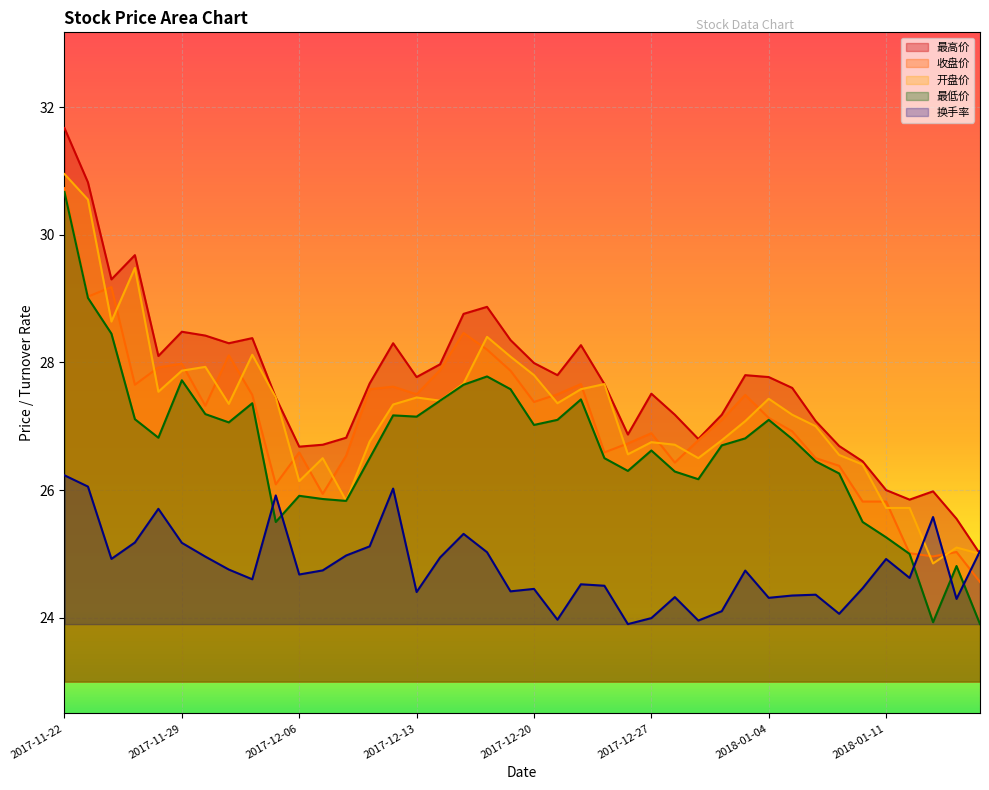

Reading left to right, list all the values displayed in this chart.

最高价: 2017-11-22=31.7	2017-11-23=30.8	2017-11-24=29.3	2017-11-27=29.7	2017-11-28=28.1	2017-11-29=28.5	2017-11-30=28.4	2017-12-01=28.3	2017-12-04=28.4	2017-12-05=27.4	2017-12-06=26.7	2017-12-07=26.7	2017-12-08=26.8	2017-12-11=27.7	2017-12-12=28.3	2017-12-13=27.8	2017-12-14=28.0	2017-12-15=28.8	2017-12-18=28.9	2017-12-19=28.4	2017-12-20=28.0	2017-12-21=27.8	2017-12-22=28.3	2017-12-25=27.7	2017-12-26=26.9	2017-12-27=27.5	2017-12-28=27.2	2017-12-29=26.8	2018-01-02=27.2	2018-01-03=27.8	2018-01-04=27.8	2018-01-05=27.6	2018-01-08=27.1	2018-01-09=26.7	2018-01-10=26.4	2018-01-11=26.0	2018-01-12=25.9	2018-01-15=26.0	2018-01-16=25.6	2018-01-17=25.0
收盘价: 2017-11-22=30.7	2017-11-23=29.0	2017-11-24=29.2	2017-11-27=27.6	2017-11-28=27.9	2017-11-29=28.0	2017-11-30=27.3	2017-12-01=28.1	2017-12-04=27.5	2017-12-05=26.1	2017-12-06=26.6	2017-12-07=25.9	2017-12-08=26.5	2017-12-11=27.6	2017-12-12=27.6	2017-12-13=27.5	2017-12-14=27.9	2017-12-15=28.5	2017-12-18=28.2	2017-12-19=27.9	2017-12-20=27.4	2017-12-21=27.5	2017-12-22=27.7	2017-12-25=26.6	2017-12-26=26.7	2017-12-27=26.9	2017-12-28=26.4	2017-12-29=26.8	2018-01-02=27.1	2018-01-03=27.5	2018-01-04=27.1	2018-01-05=26.9	2018-01-08=26.5	2018-01-09=26.4	2018-01-10=25.8	2018-01-11=25.8	2018-01-12=25.0	2018-01-15=25.0	2018-01-16=25.0	2018-01-17=24.6
开盘价: 2017-11-22=30.9	2017-11-23=30.6	2017-11-24=28.6	2017-11-27=29.5	2017-11-28=27.5	2017-11-29=27.9	2017-11-30=27.9	2017-12-01=27.4	2017-12-04=28.1	2017-12-05=27.4	2017-12-06=26.1	2017-12-07=26.5	2017-12-08=25.8	2017-12-11=26.8	2017-12-12=27.3	2017-12-13=27.4	2017-12-14=27.4	2017-12-15=27.7	2017-12-18=28.4	2017-12-19=28.1	2017-12-20=27.8	2017-12-21=27.4	2017-12-22=27.6	2017-12-25=27.7	2017-12-26=26.6	2017-12-27=26.8	2017-12-28=26.7	2017-12-29=26.5	2018-01-02=26.8	2018-01-03=27.1	2018-01-04=27.4	2018-01-05=27.2	2018-01-08=27.0	2018-01-09=26.6	2018-01-10=26.4	2018-01-11=25.7	2018-01-12=25.7	2018-01-15=24.9	2018-01-16=25.1	2018-01-17=25.0
最低价: 2017-11-22=30.7	2017-11-23=29.0	2017-11-24=28.4	2017-11-27=27.1	2017-11-28=26.8	2017-11-29=27.7	2017-11-30=27.2	2017-12-01=27.1	2017-12-04=27.4	2017-12-05=25.5	2017-12-06=25.9	2017-12-07=25.9	2017-12-08=25.8	2017-12-11=26.5	2017-12-12=27.2	2017-12-13=27.1	2017-12-14=27.4	2017-12-15=27.6	2017-12-18=27.8	2017-12-19=27.6	2017-12-20=27.0	2017-12-21=27.1	2017-12-22=27.4	2017-12-25=26.5	2017-12-26=26.3	2017-12-27=26.6	2017-12-28=26.3	2017-12-29=26.2	2018-01-02=26.7	2018-01-03=26.8	2018-01-04=27.1	2018-01-05=26.8	2018-01-08=26.4	2018-01-09=26.3	2018-01-10=25.5	2018-01-11=25.3	2018-01-12=25.0	2018-01-15=23.9	2018-01-16=24.8	2018-01-17=23.9
换手率: 2017-11-22=26.2	2017-11-23=26.1	2017-11-24=24.9	2017-11-27=25.2	2017-11-28=25.7	2017-11-29=25.2	2017-11-30=25.0	2017-12-01=24.8	2017-12-04=24.6	2017-12-05=25.9	2017-12-06=24.7	2017-12-07=24.7	2017-12-08=25.0	2017-12-11=25.1	2017-12-12=26.0	2017-12-13=24.4	2017-12-14=24.9	2017-12-15=25.3	2017-12-18=25.0	2017-12-19=24.4	2017-12-20=24.5	2017-12-21=24.0	2017-12-22=24.5	2017-12-25=24.5	2017-12-26=23.9	2017-12-27=24.0	2017-12-28=24.3	2017-12-29=24.0	2018-01-02=24.1	2018-01-03=24.7	2018-01-04=24.3	2018-01-05=24.3	2018-01-08=24.4	2018-01-09=24.1	2018-01-10=24.5	2018-01-11=24.9	2018-01-12=24.6	2018-01-15=25.6	2018-01-16=24.3	2018-01-17=25.0